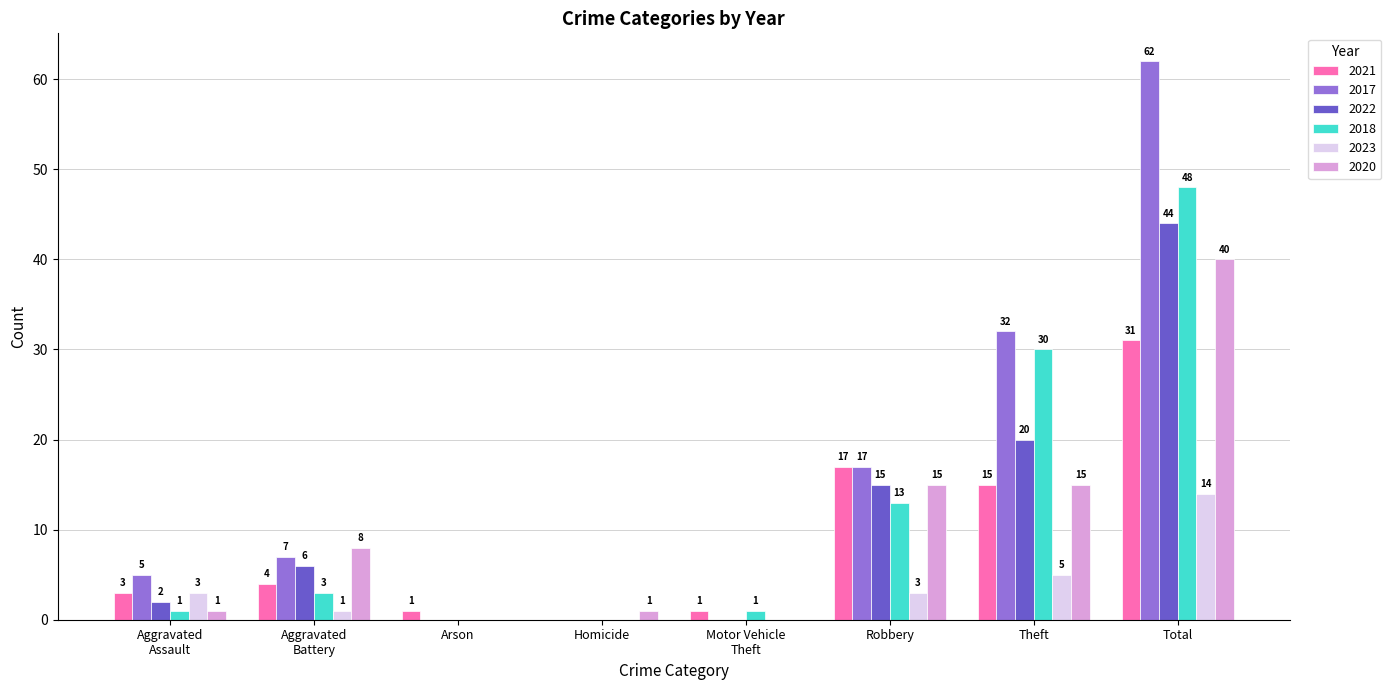

Which series has the largest total across all categories?

2017